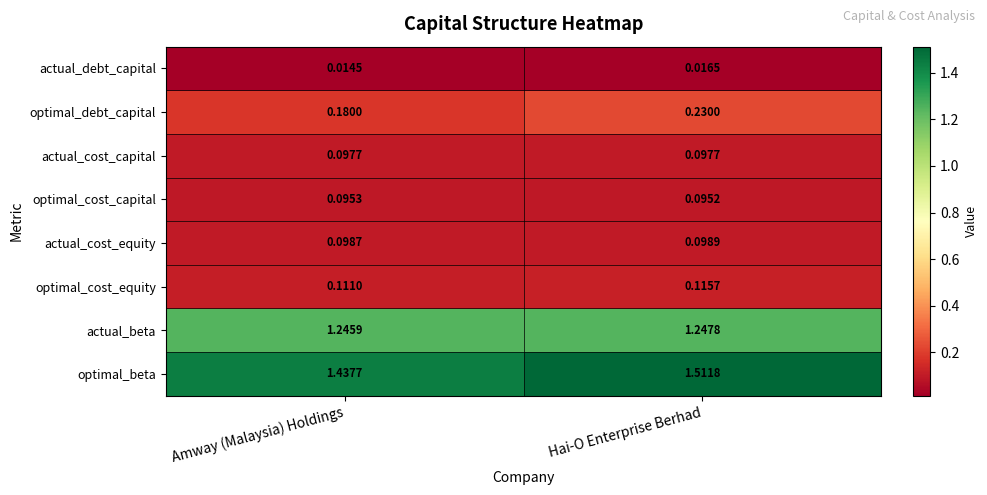

Between Amway (Malaysia) Holdings and Hai-O Enterprise Berhad, which series saw the biggest shift?

optimal_beta